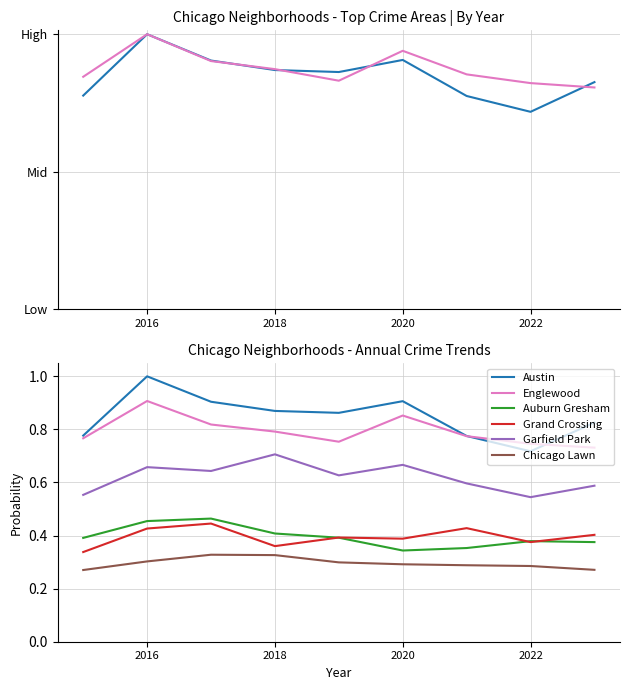

What is the sum of all Auburn Gresham values?

3.6